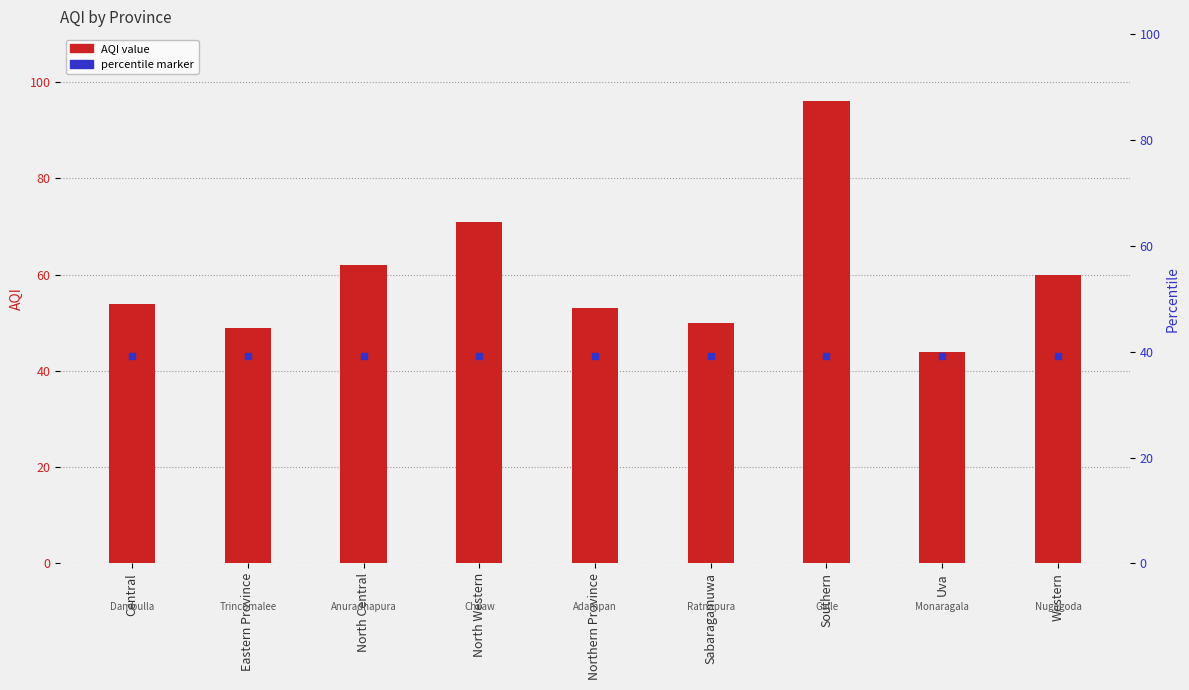

What is the value of the 9th bar from the left?

60